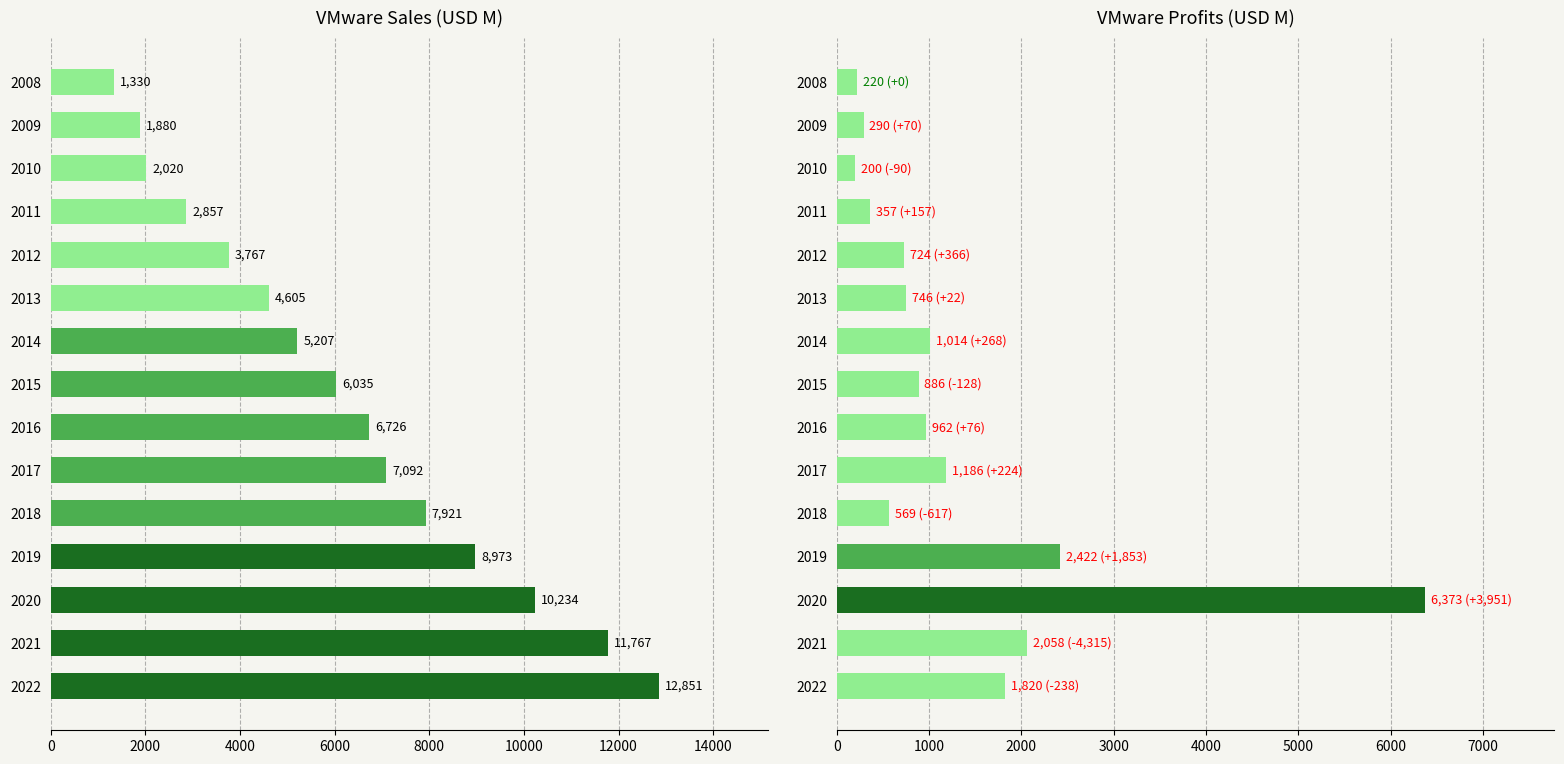

Rank the series by their maximum value, from lowest to highest.

Profits, Sales